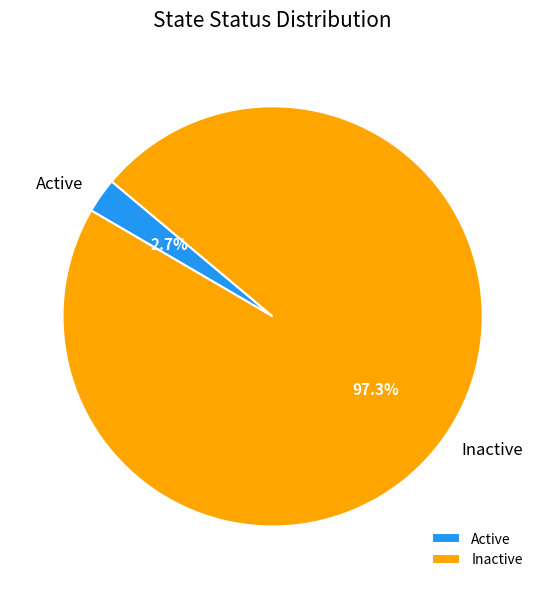

To the nearest percent, what percentage of the pie is Inactive?

97%